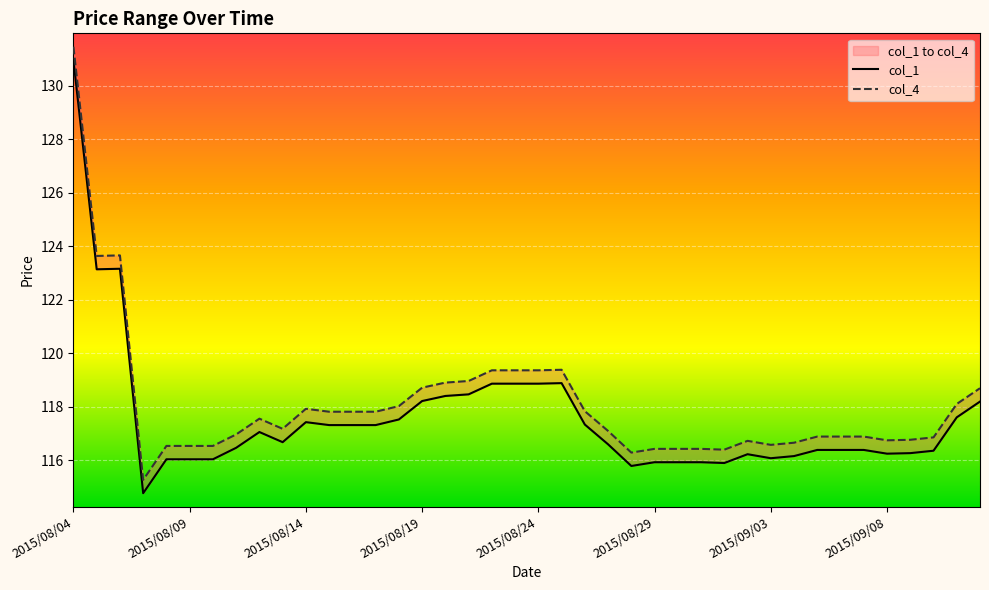

Which series has the largest range (max minus min)?

col_1